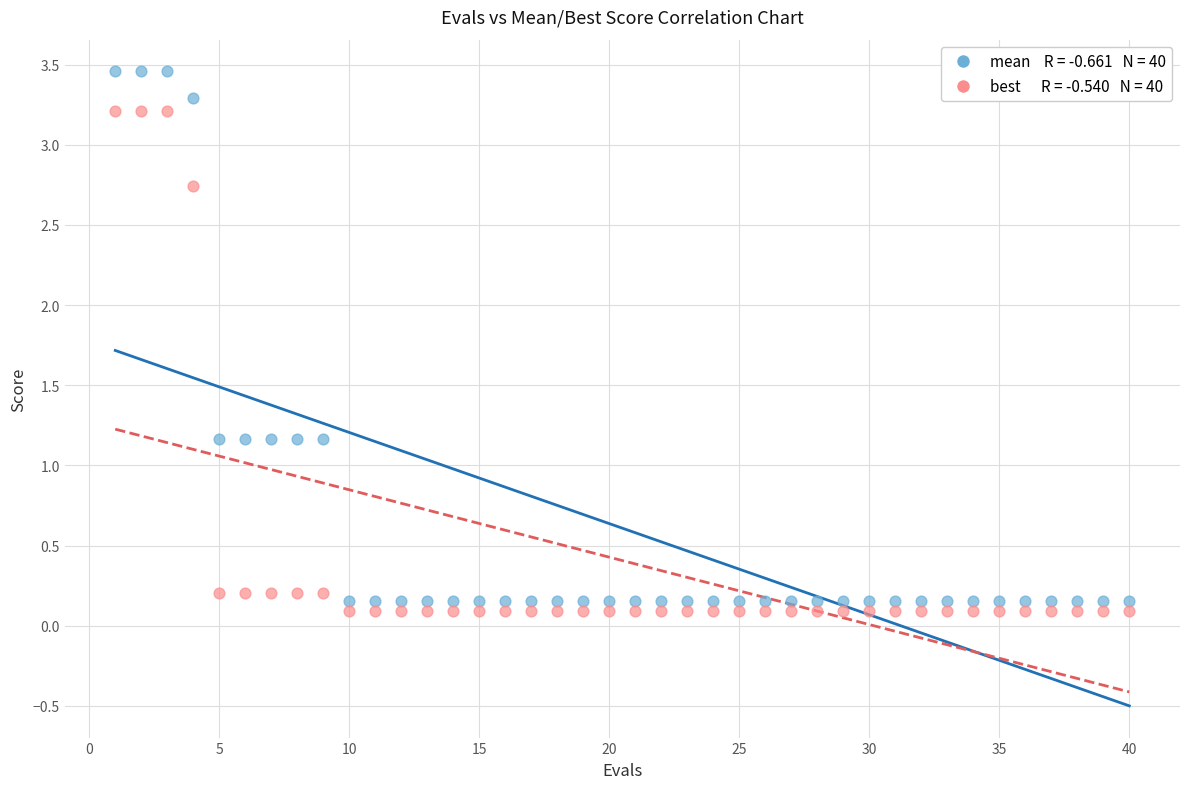

Across all data points, what is the range of Y values (max minus min)?

3.4